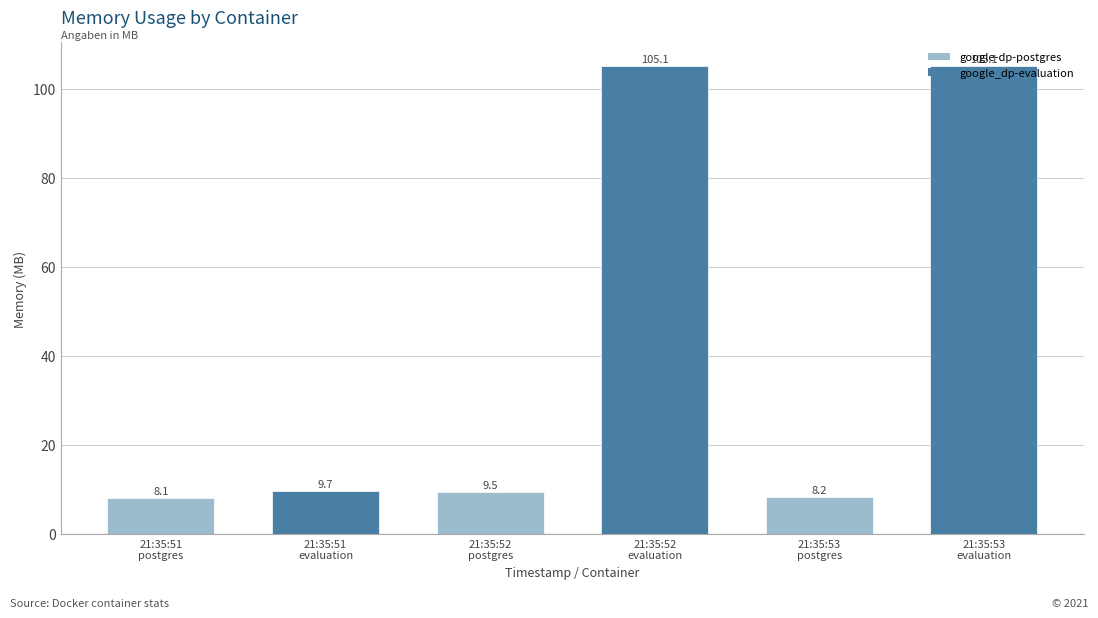

Reading left to right, extract all data points from this chart.

8.1	9.7	9.5	105.1	8.2	105.1